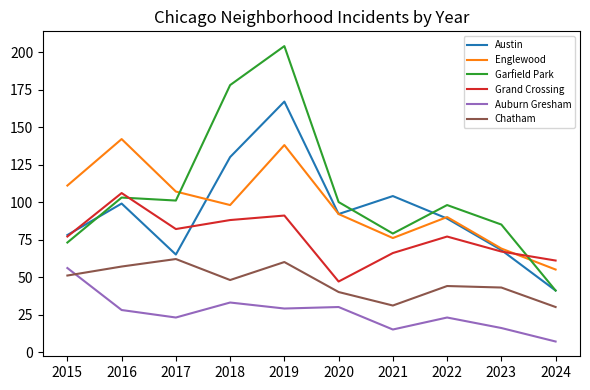

At 2018, list the series in order from smallest to largest.

Auburn Gresham, Chatham, Grand Crossing, Englewood, Austin, Garfield Park